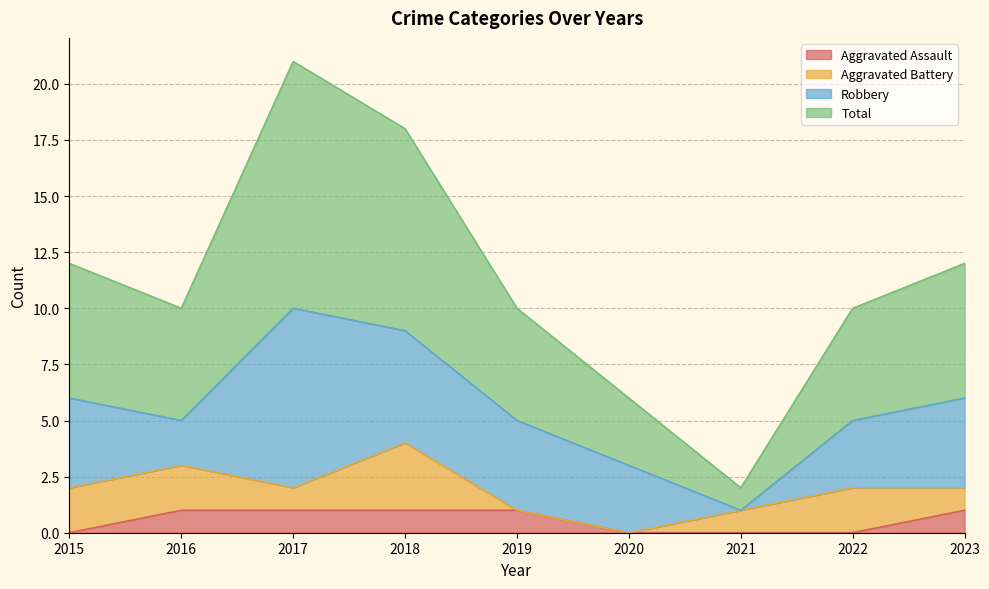

True or false: Aggravated Assault has a value of 0 at 2020.

True